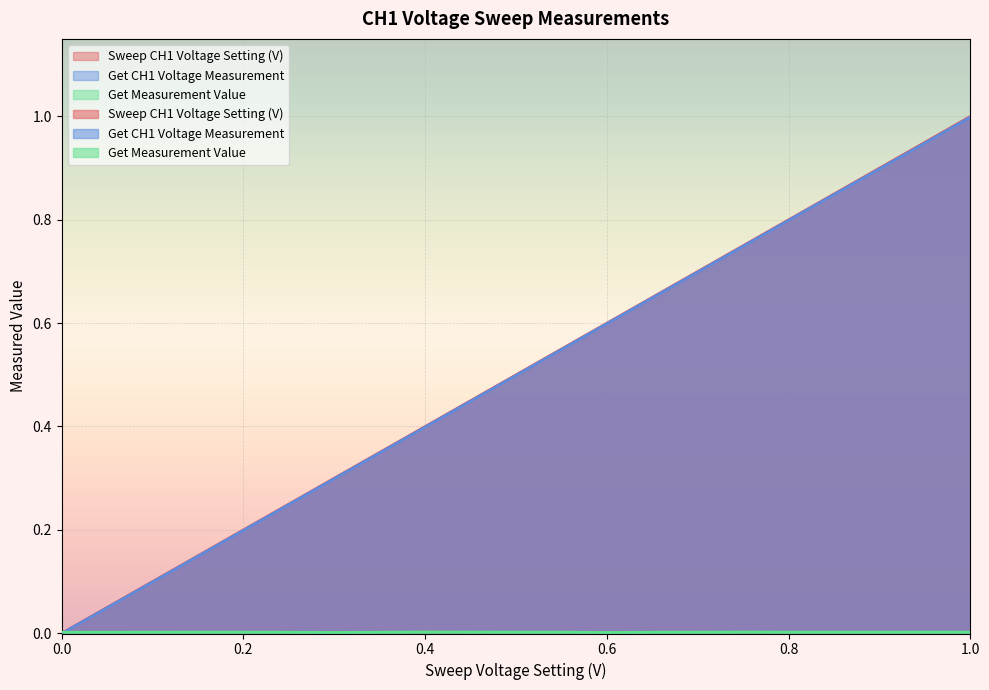

Reading left to right, transcribe all the data shown in this chart.

Sweep CH1 Voltage Setting (V): 0.0	0.1	0.1	0.1	0.2	0.2	0.3	0.3	0.4	0.5	0.5	0.6	0.6	0.7	0.7	0.8	0.8	0.8	0.9	0.9	1.0
Get CH1 Voltage Measurement: -0.0	0.0	0.1	0.1	0.2	0.2	0.3	0.3	0.4	0.4	0.5	0.5	0.6	0.6	0.7	0.7	0.8	0.8	0.9	0.9	1.0
Get Measurement Value: 0.0	0.0	0.0	0.0	0.0	0.0	0.0	0.0	0.0	0.0	0.0	0.0	0.0	0.0	0.0	0.0	0.0	0.0	0.0	0.0	0.0